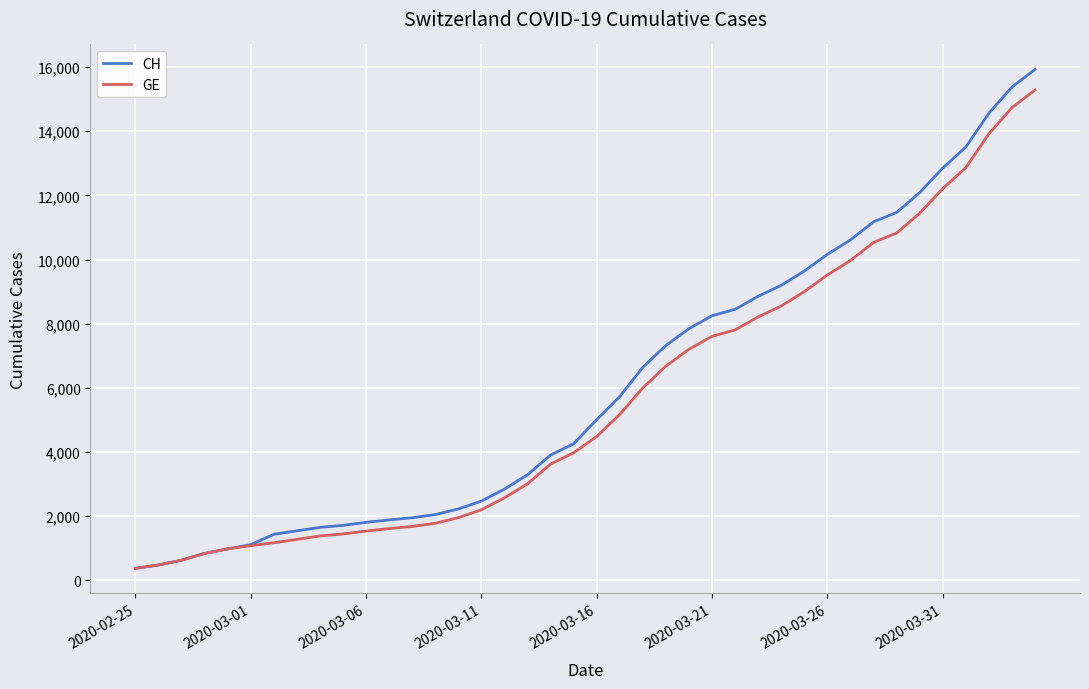

What is the maximum value for CH?

15926